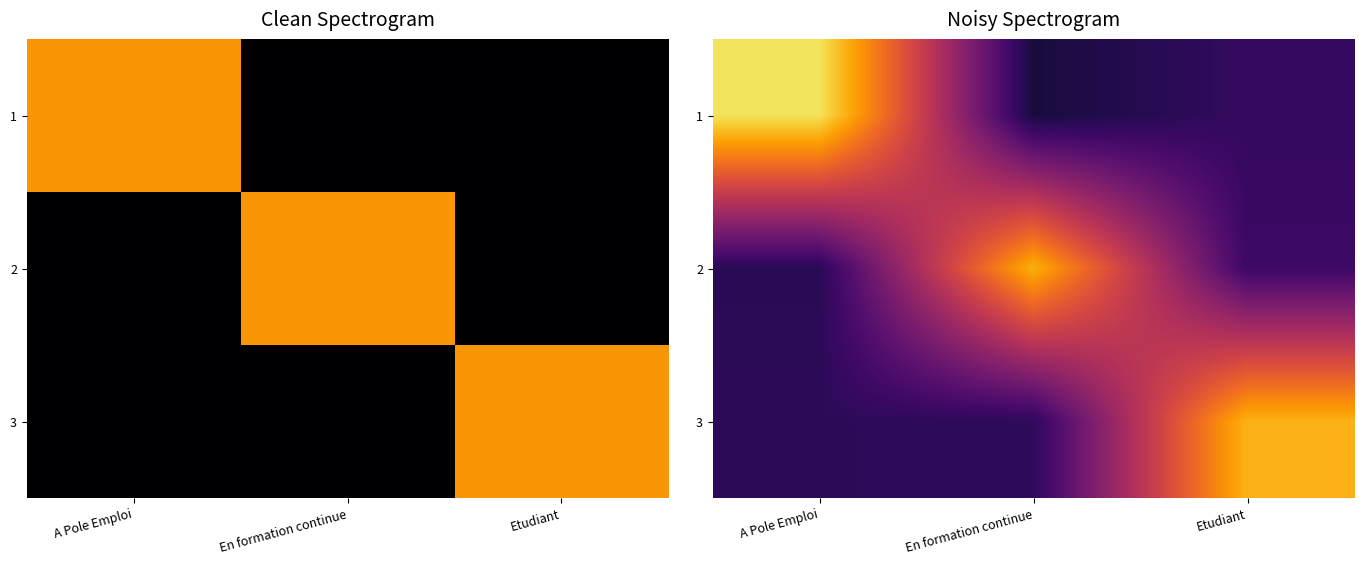

Which series has the widest spread of values?

1